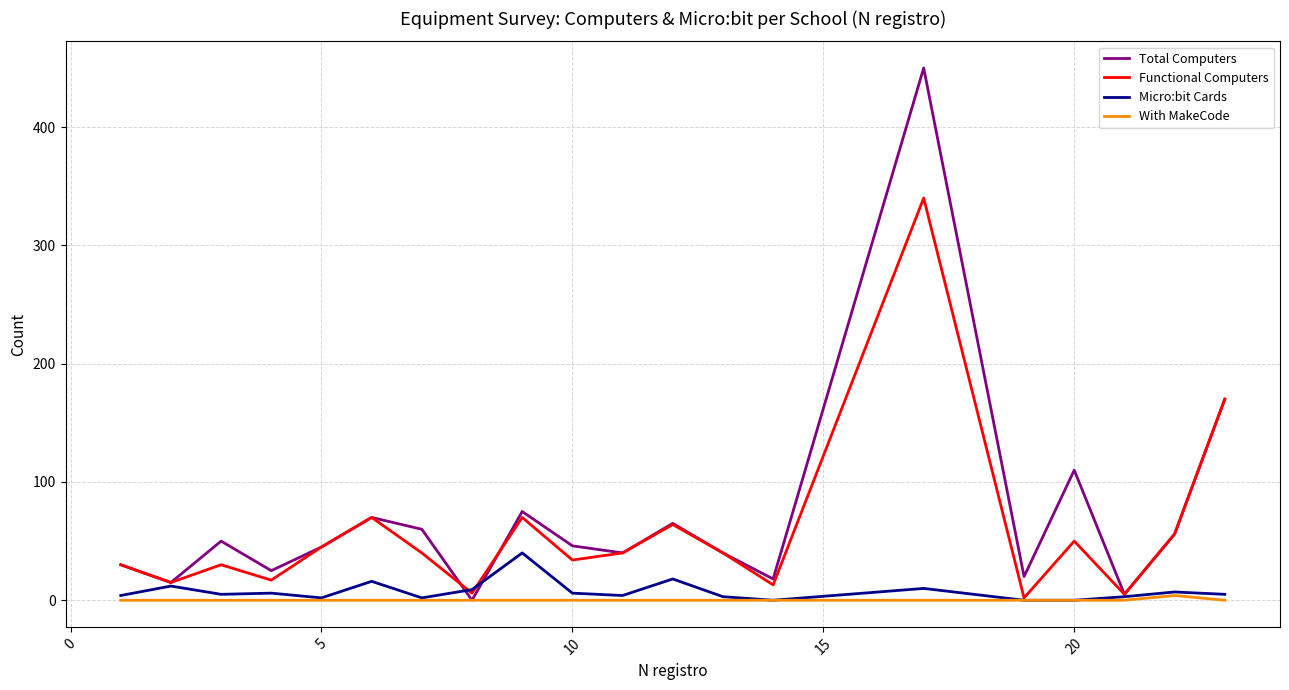

What is the maximum value for Functional Computers?

340